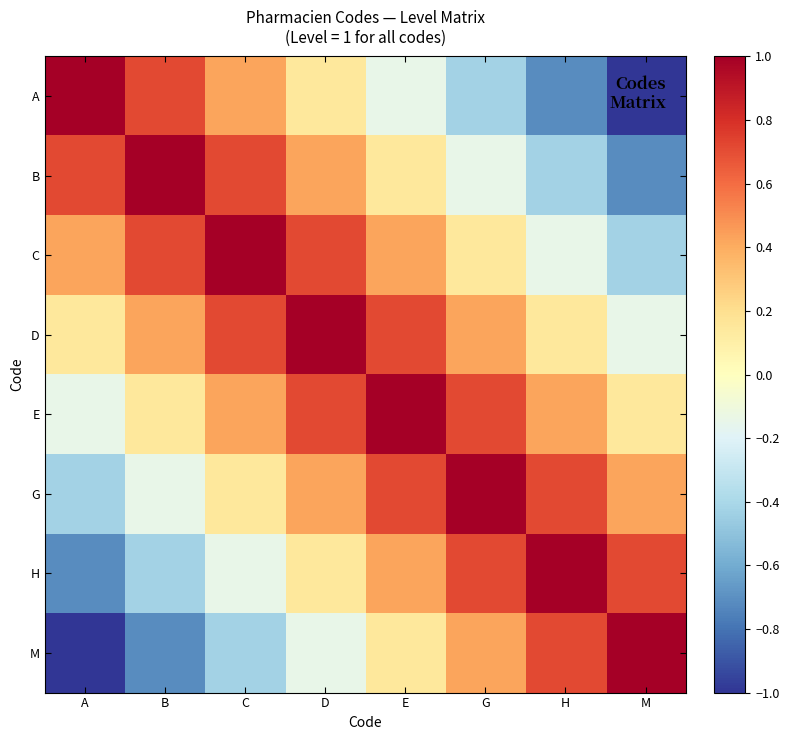

Between M and A, which is larger?

A